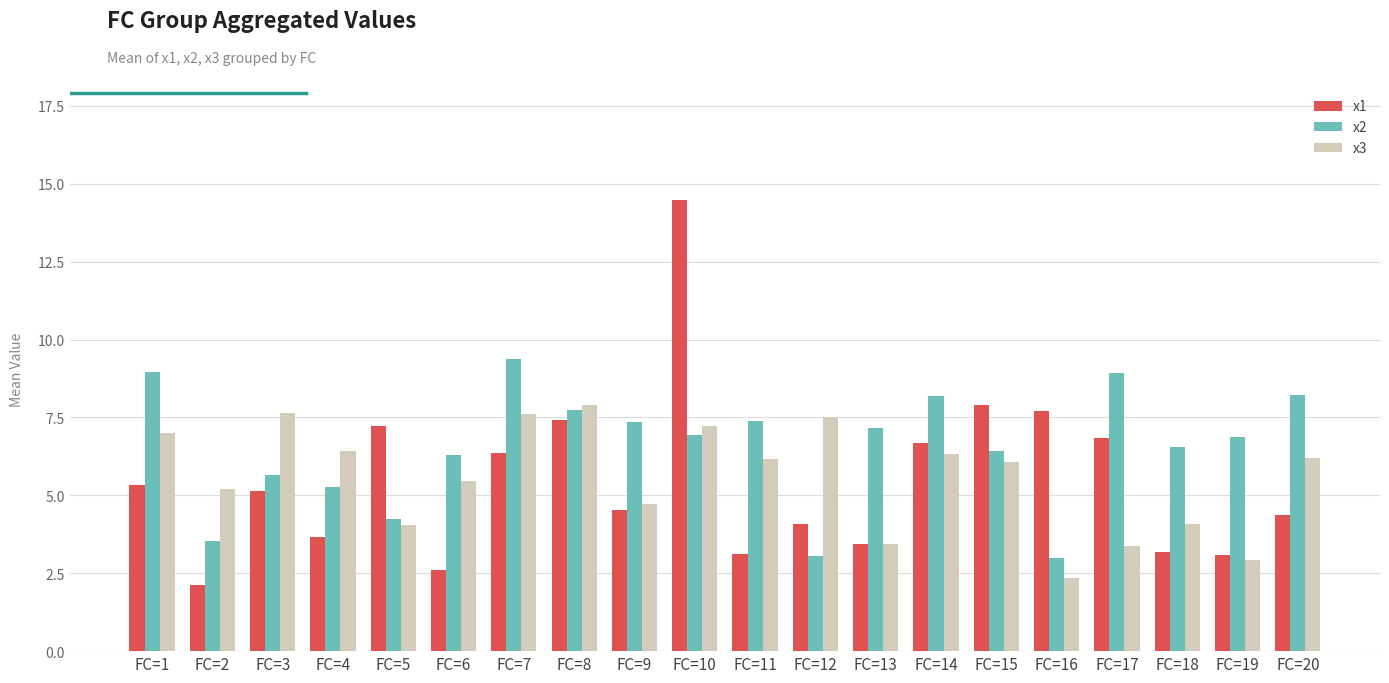

What is the total value across all series at FC=2?

10.9